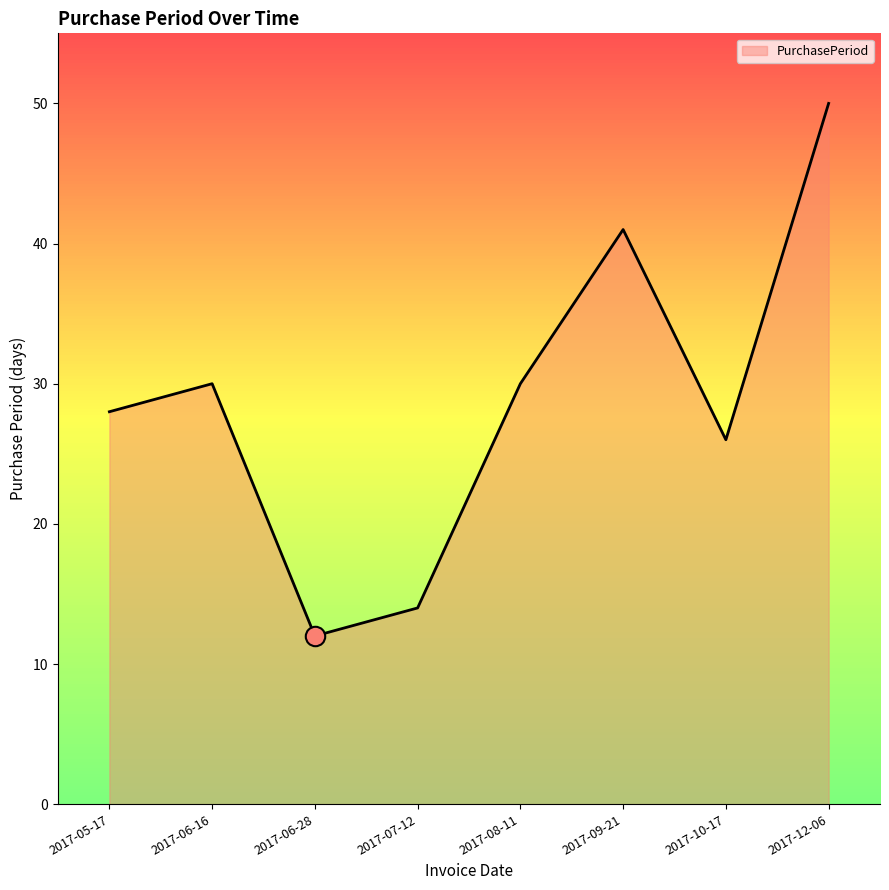

The value at 2017-10-17 is 26. True or false?

True